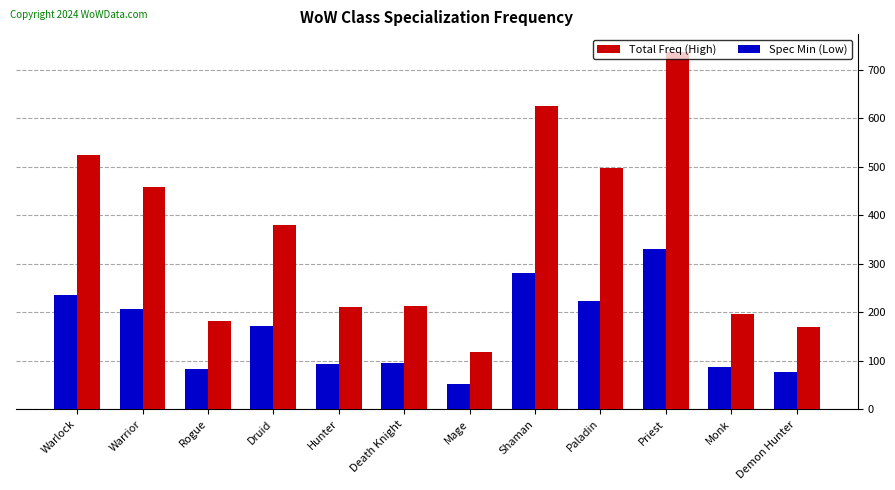

Rank the series by their average value, from highest to lowest.

Total Freq (High), Spec Min (Low)